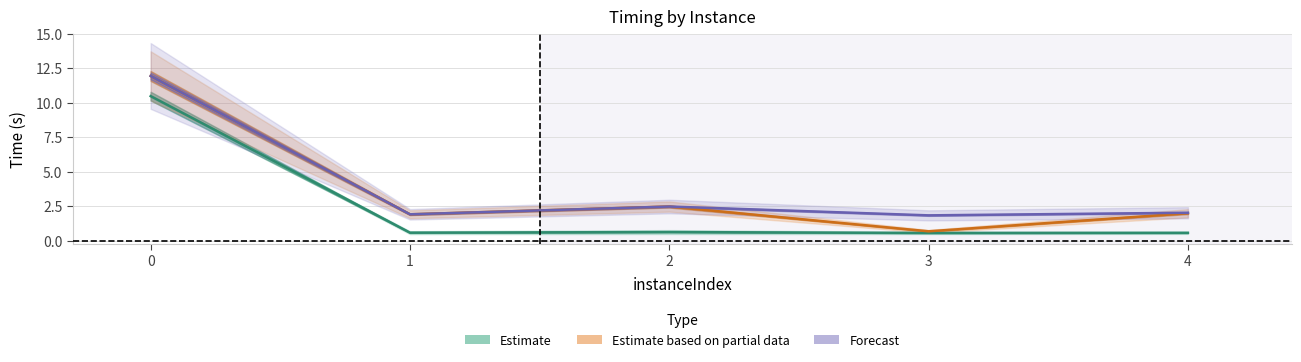

What is the average value of the Estimate based on partial data series?

3.8